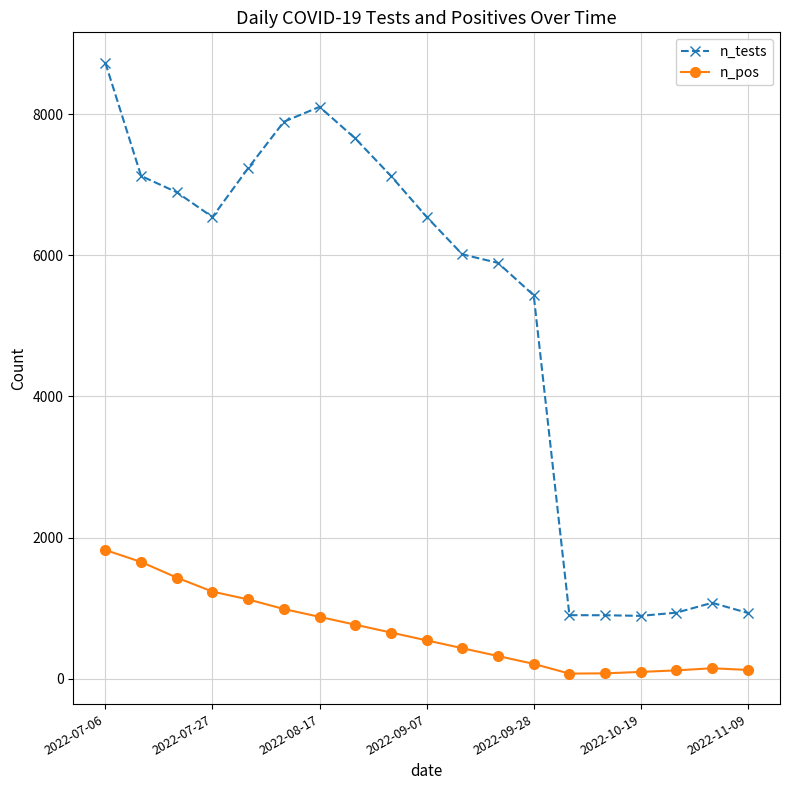

What is the maximum value for n_tests?

8725